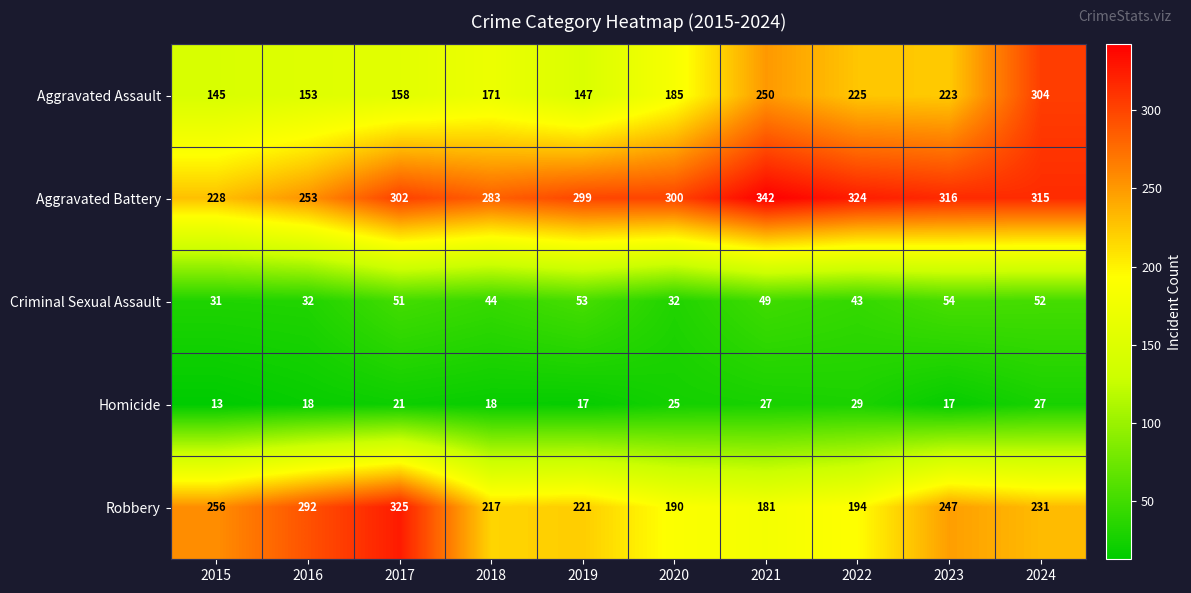

How many distinct data groups are displayed?

5